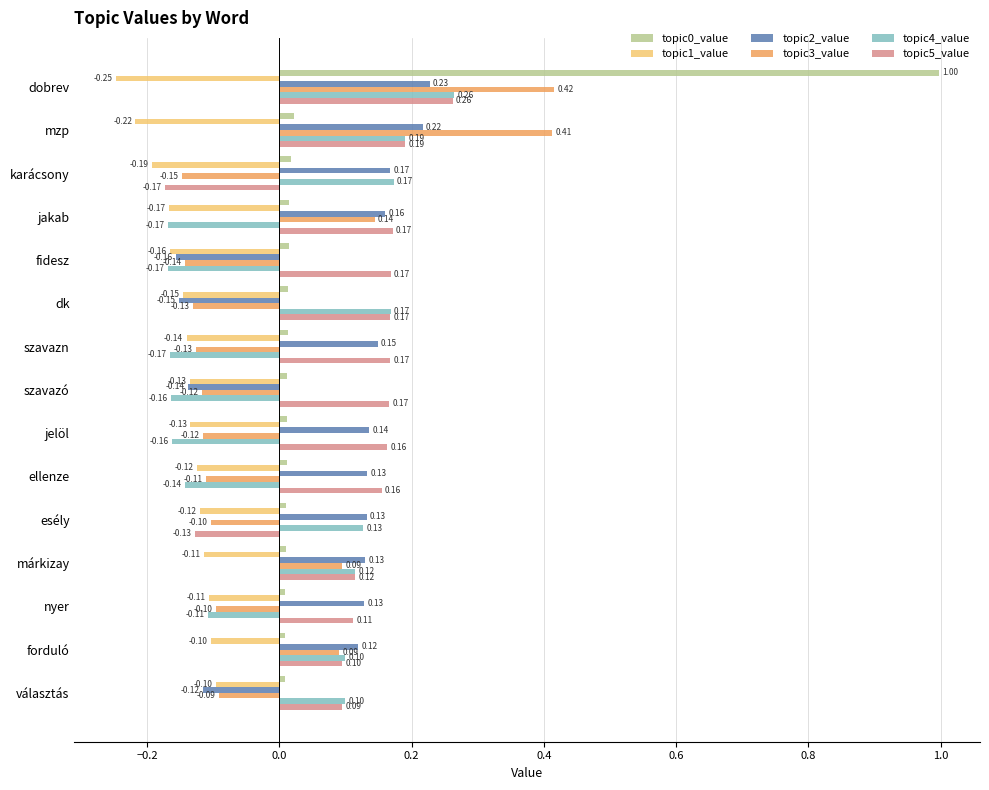

Where is topic5_value nearest to the value 0?

választás